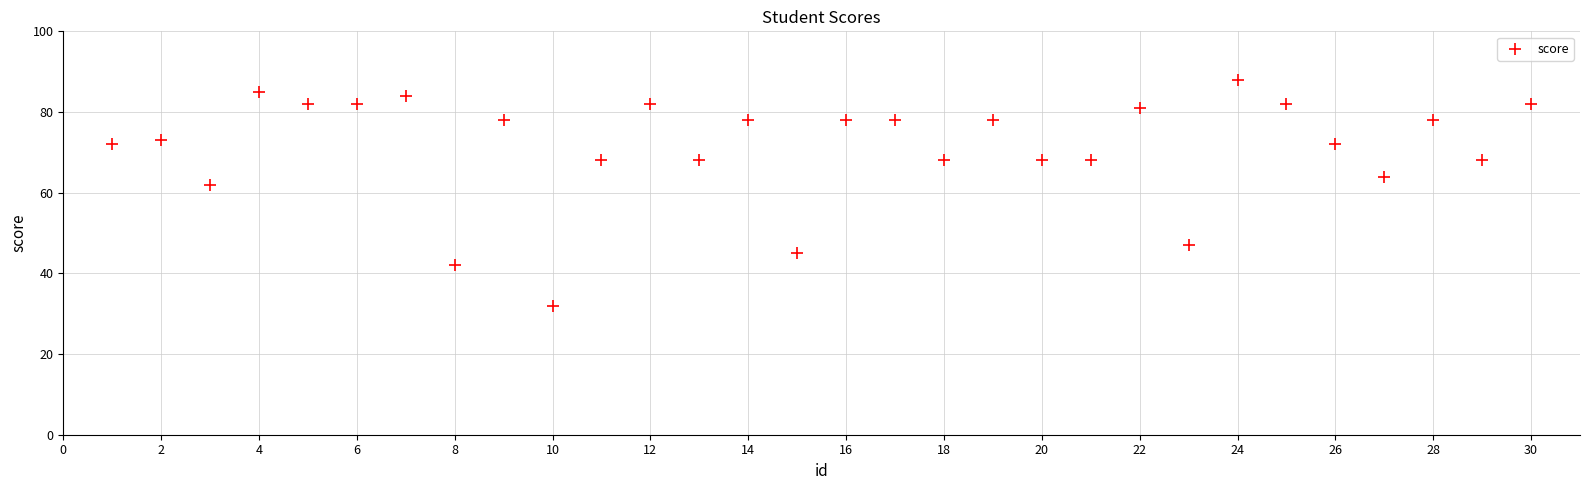

What Y value in the scatter plot is closest to 60?

62